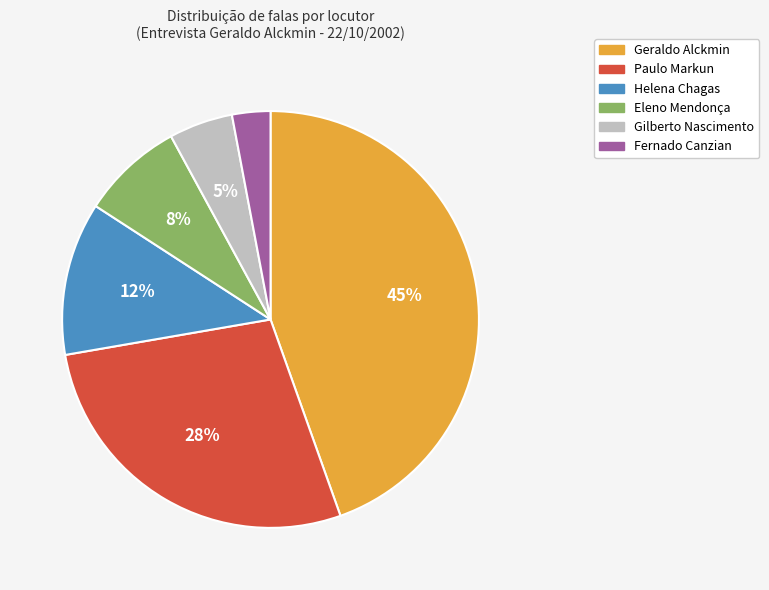

To the nearest percent, what portion does Eleno Mendonça represent?

8%